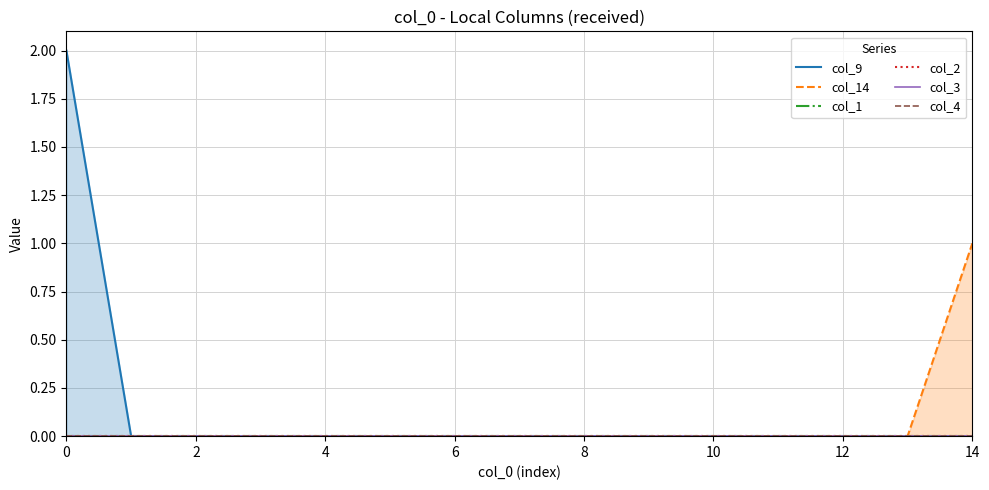

Rank the series at 13 from lowest to highest value.

col_9, col_14, col_1, col_2, col_3, col_4